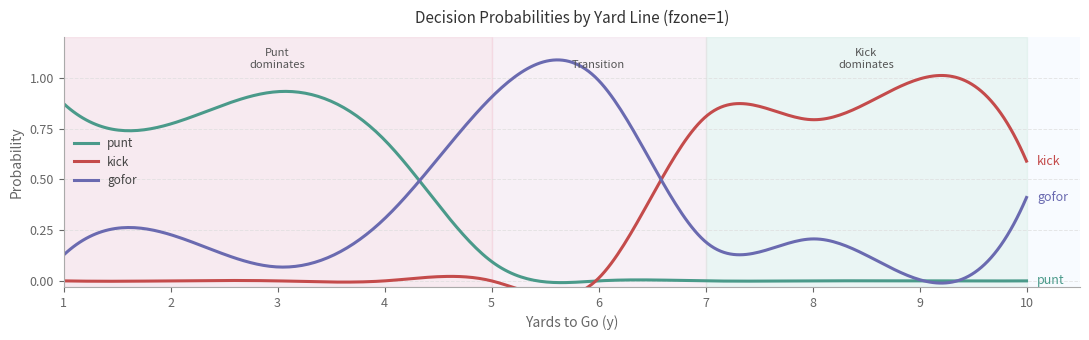

True or false: gofor has a value of 1.2 at 5.

False